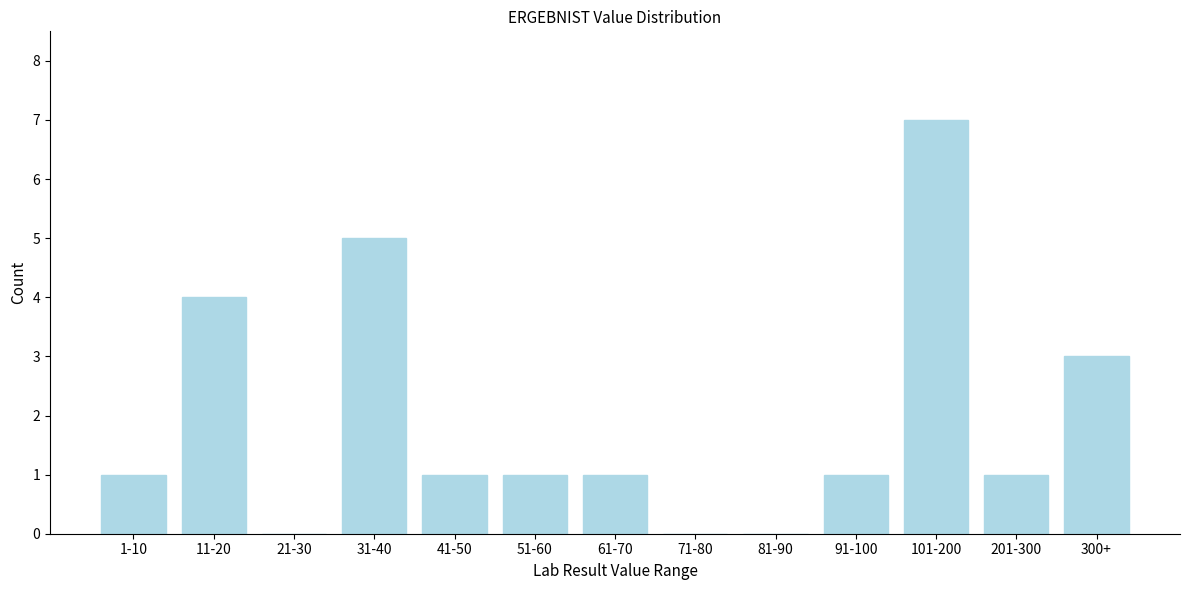

Reading left to right, list all the values displayed in this chart.

1-10=1	11-20=4	21-30=0	31-40=5	41-50=1	51-60=1	61-70=1	71-80=0	81-90=0	91-100=1	101-200=7	201-300=1	300+=3